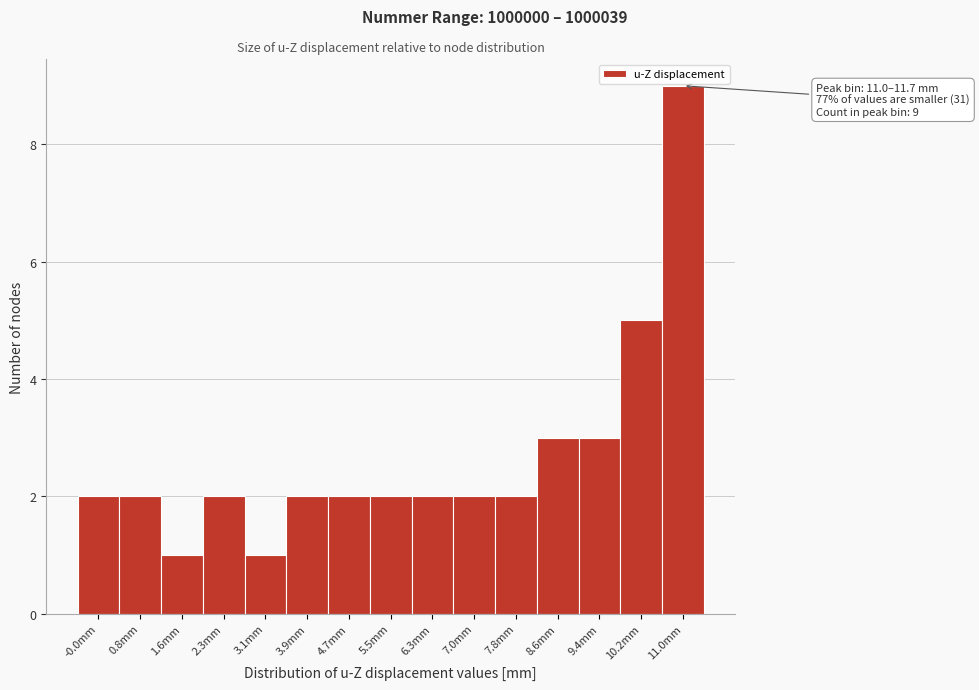

Reading left to right, what are all the values shown in this chart?

2	2	1	2	1	2	2	2	2	2	2	3	3	5	9